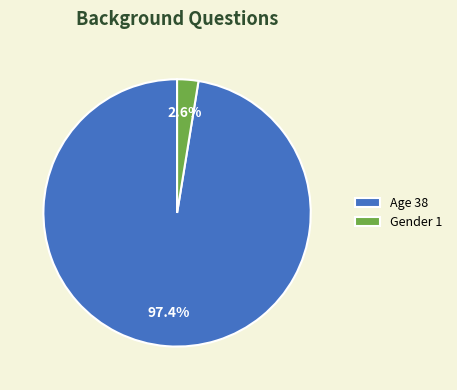

To the nearest percent, what is the combined percentage of Gender and Age?

100%